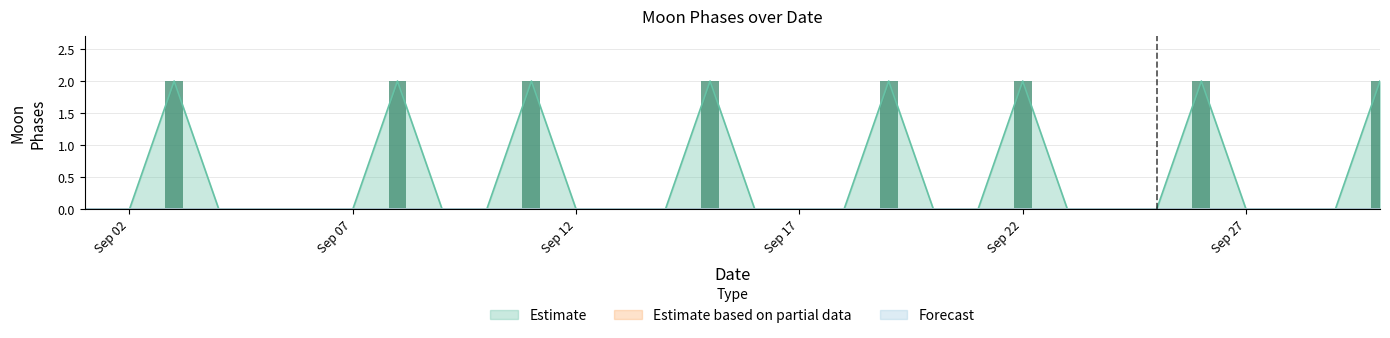

List the labels in order of Forecast value, smallest first.

2022-09-01, 2022-09-02, 2022-09-03, 2022-09-04, 2022-09-05, 2022-09-06, 2022-09-07, 2022-09-08, 2022-09-09, 2022-09-10, 2022-09-11, 2022-09-12, 2022-09-13, 2022-09-14, 2022-09-15, 2022-09-16, 2022-09-17, 2022-09-18, 2022-09-19, 2022-09-20, 2022-09-21, 2022-09-22, 2022-09-23, 2022-09-24, 2022-09-25, 2022-09-26, 2022-09-27, 2022-09-28, 2022-09-29, 2022-09-30